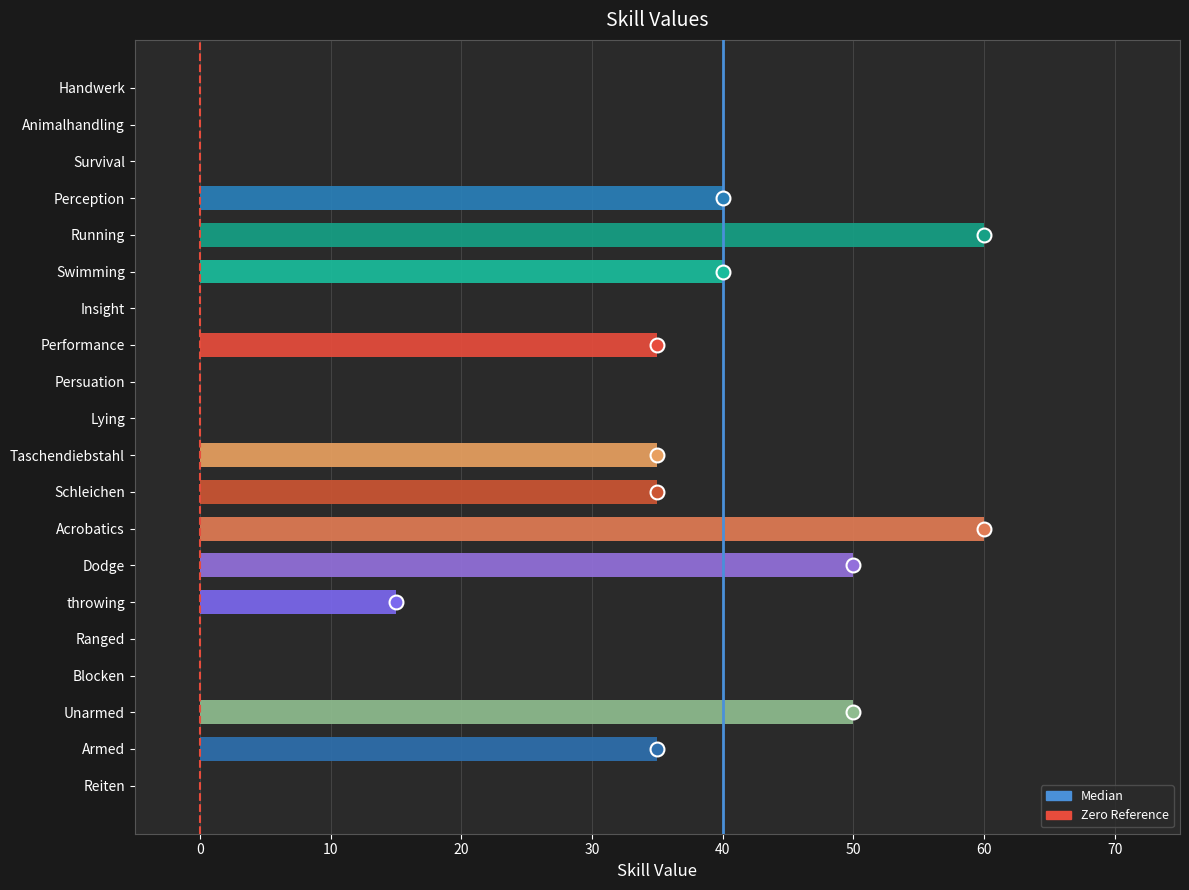

What is the sum of the values at Swimming and Persuation?

40